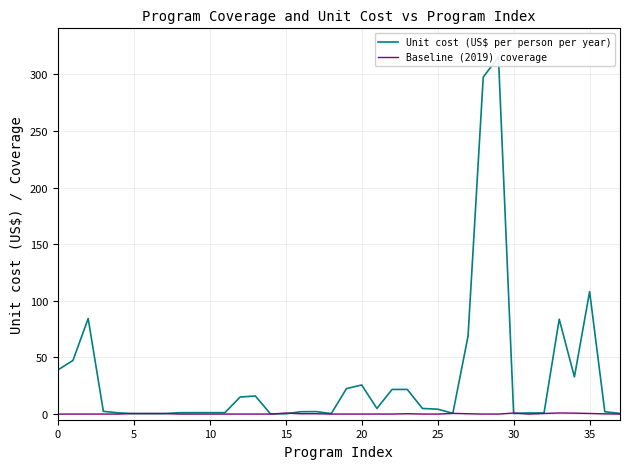

Rank the series by their average value, from highest to lowest.

Unit cost (US$ per person per year), Baseline (2019) coverage